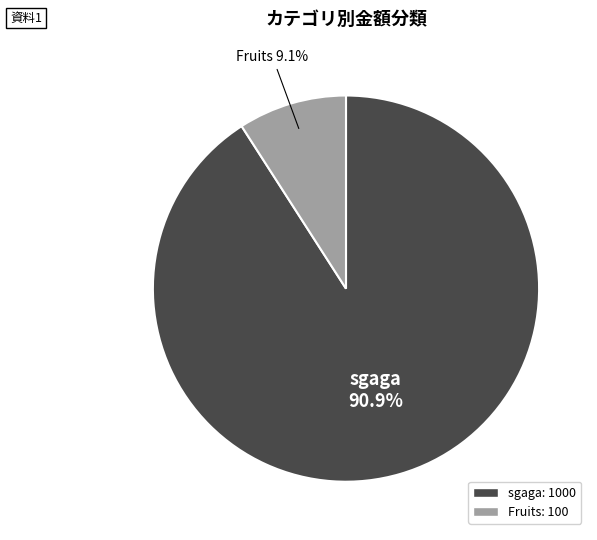

Between Fruits and sgaga, which is larger?

sgaga